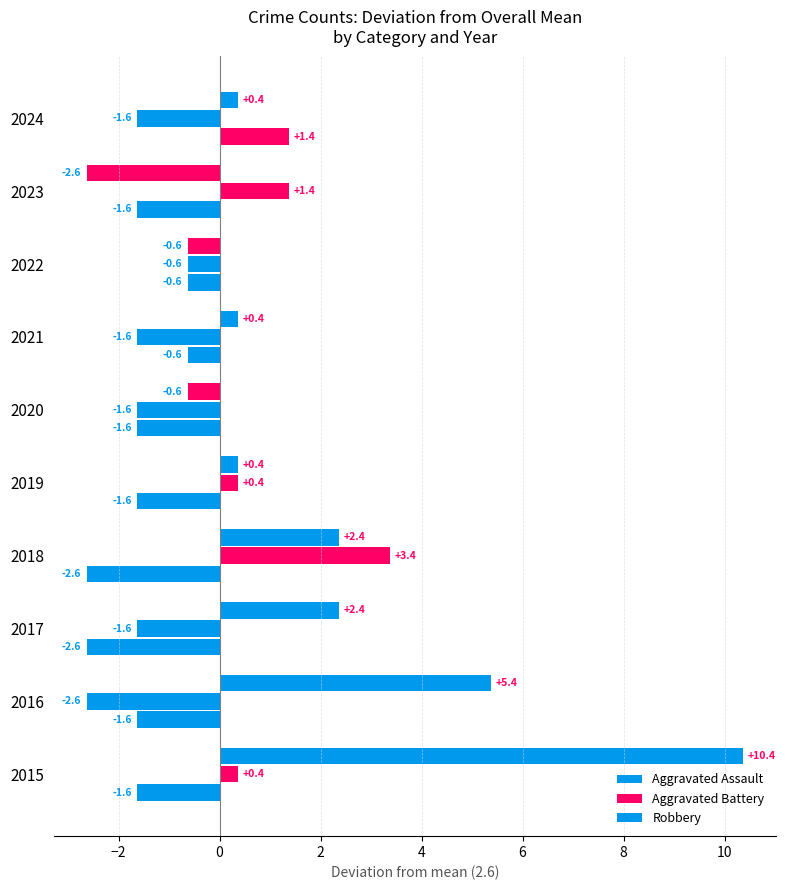

What is the difference between the second highest and second lowest values in the Aggravated Assault series?

2.0